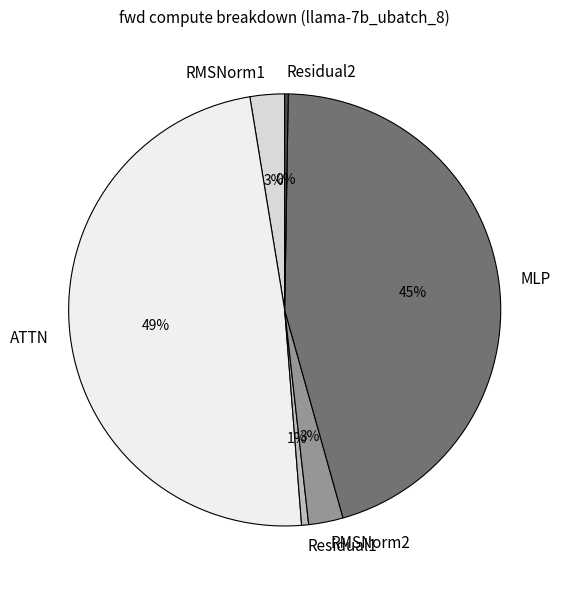

Combined, do MLP and Residual1 account for over 50%?

No